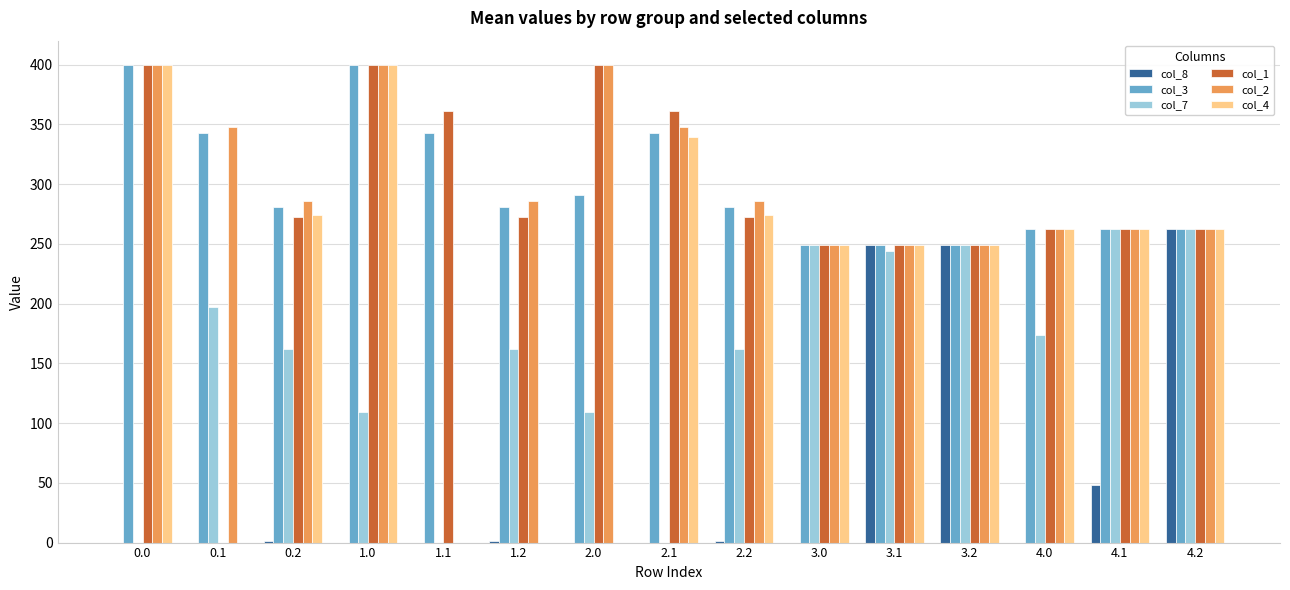

What is the total value across all series at 4.1?

1358.4